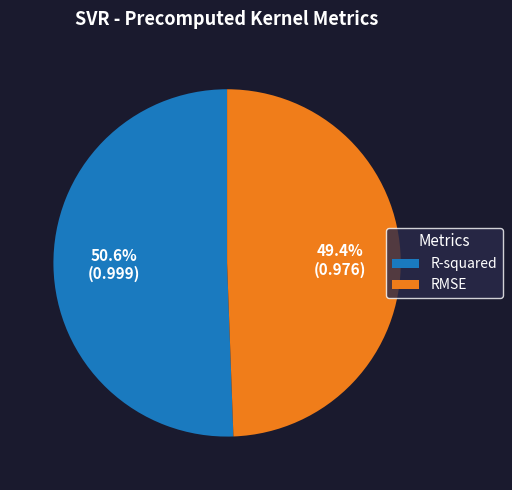

Which category accounts for the majority?

R-squared